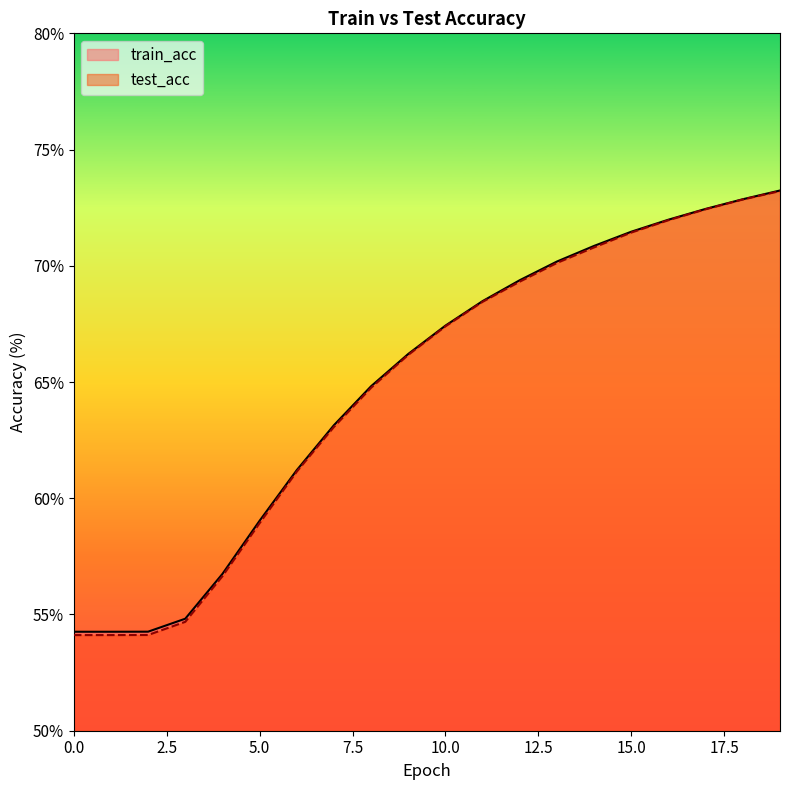

What is the minimum value shown in the chart?

54.1